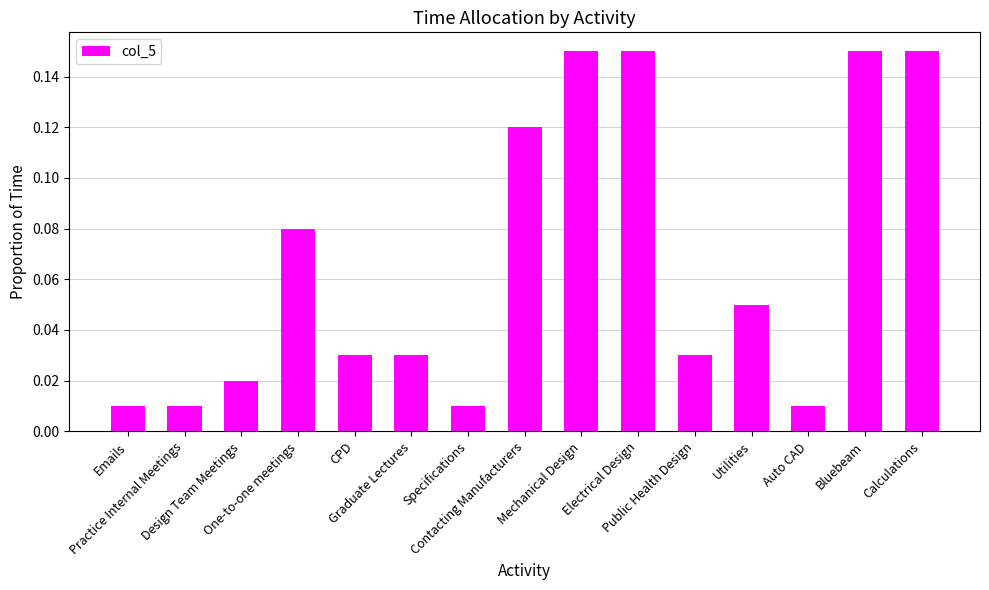

List the labels in order of value, smallest first.

Emails, Practice Internal Meetings, Specifications, Auto CAD, Design Team Meetings, CPD, Graduate Lectures, Public Health Design, Utilities, One-to-one meetings, Contacting Manufacturers, Mechanical Design, Electrical Design, Bluebeam, Calculations